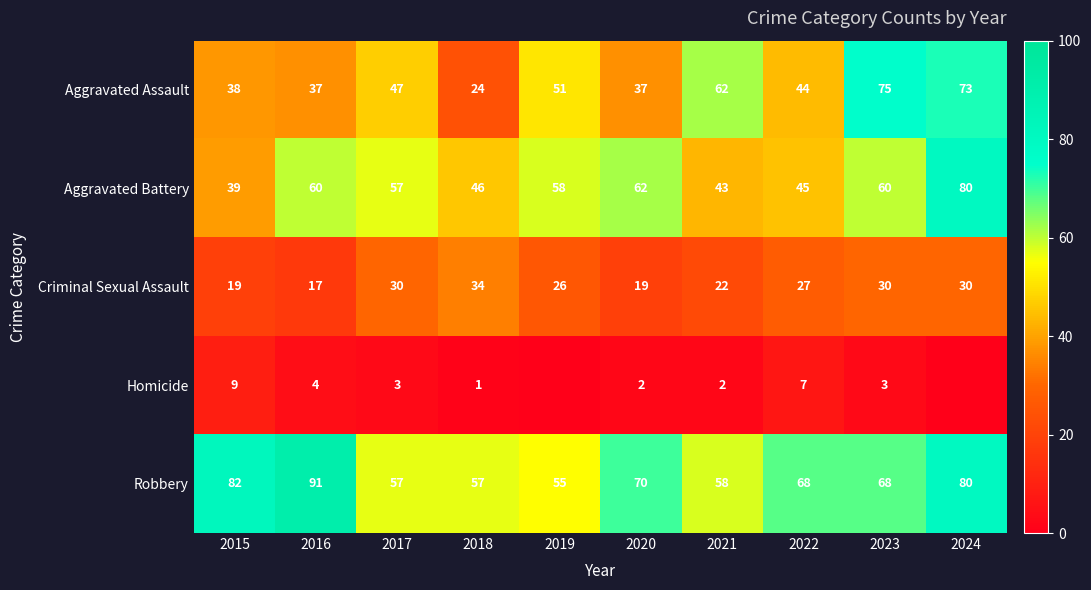

What is the difference between the second highest and second lowest values in the Criminal Sexual Assault series?

11